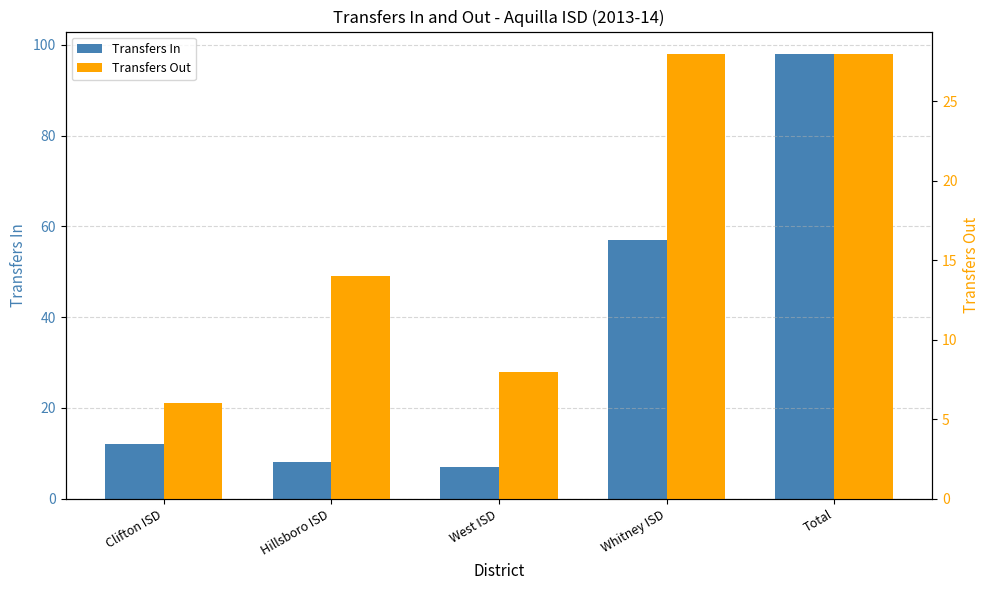

Is it true that Transfers In equals 7 at West ISD?

True